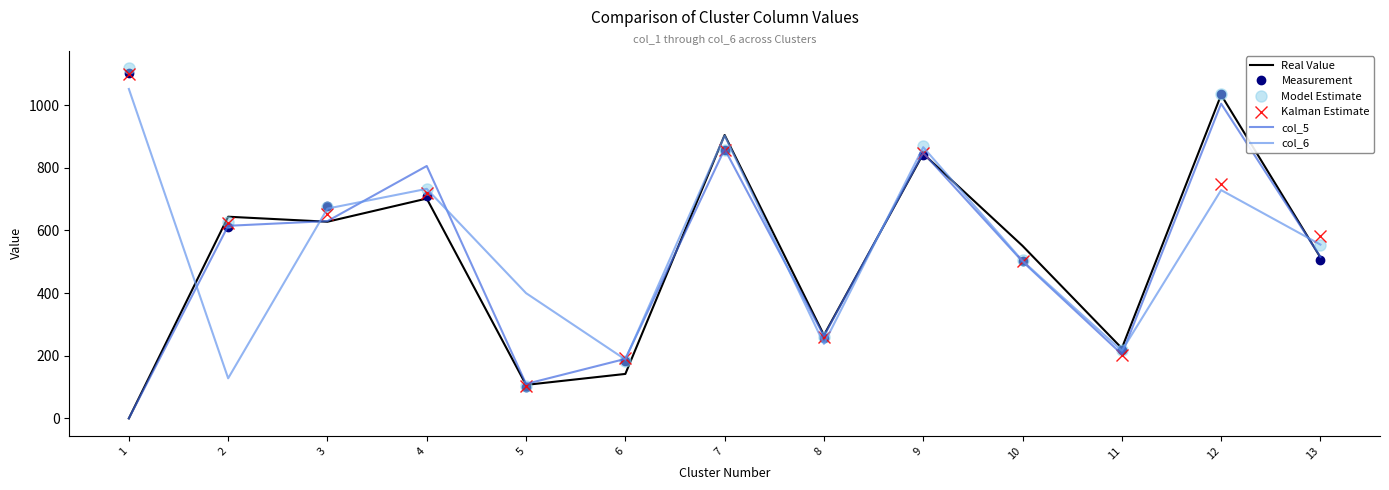

What is the maximum value for Kalman Estimate?

1101